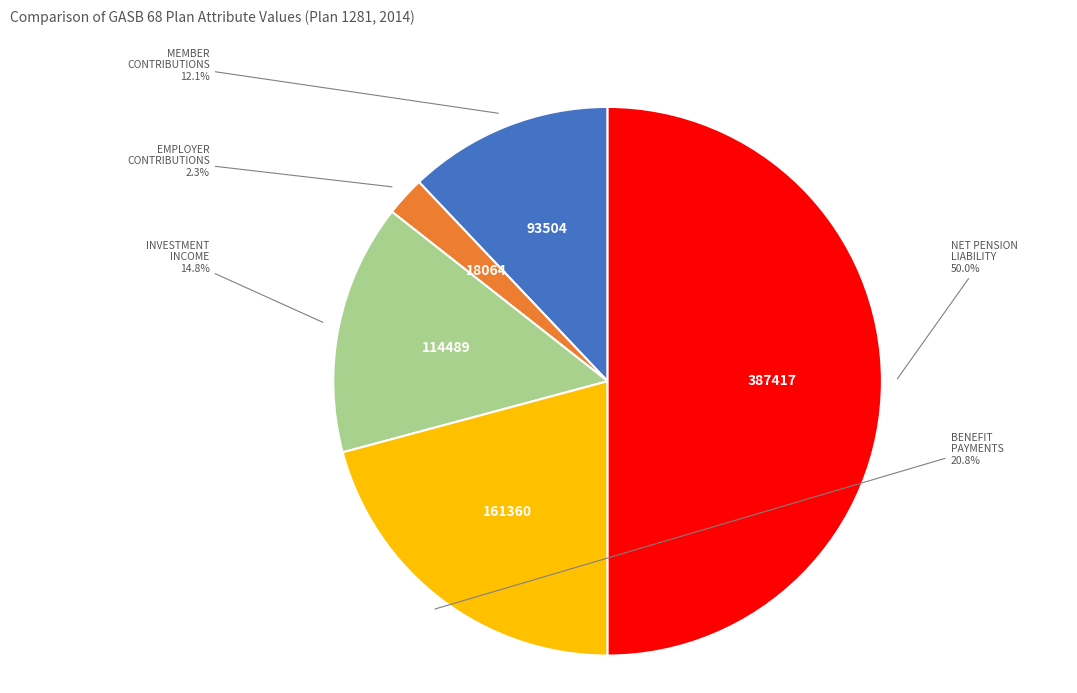

Count the number of slices in the pie.

5